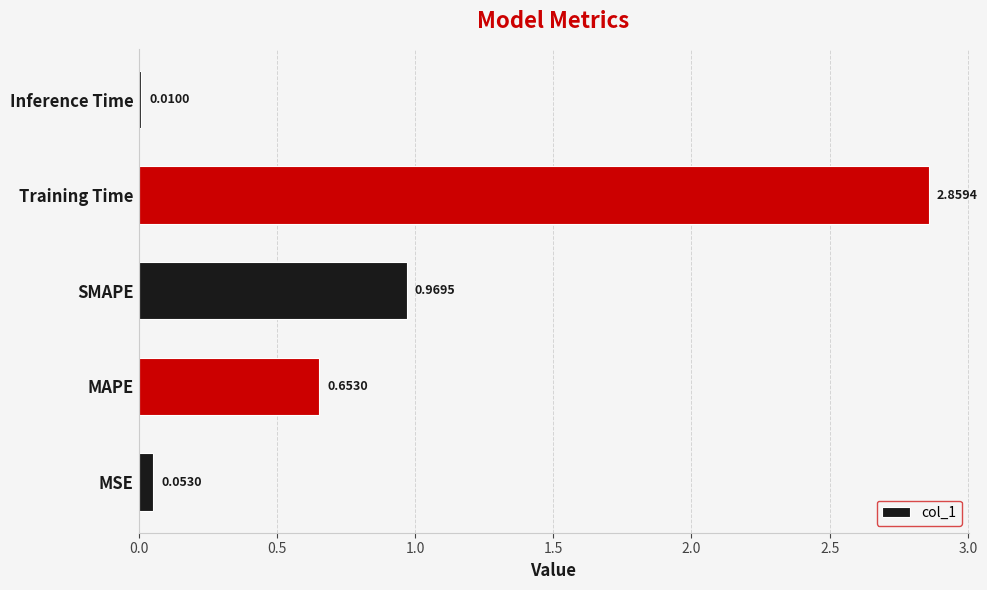

At which category does the chart reach its minimum across all series?

Inference Time